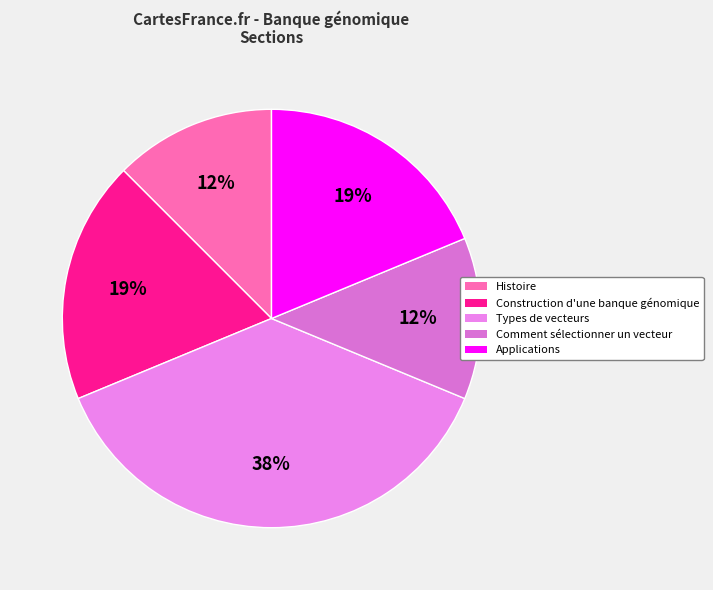

Rank the categories by value from highest to lowest.

Types de vecteurs, Construction d'une banque génomique, Applications, Histoire, Comment sélectionner un vecteur